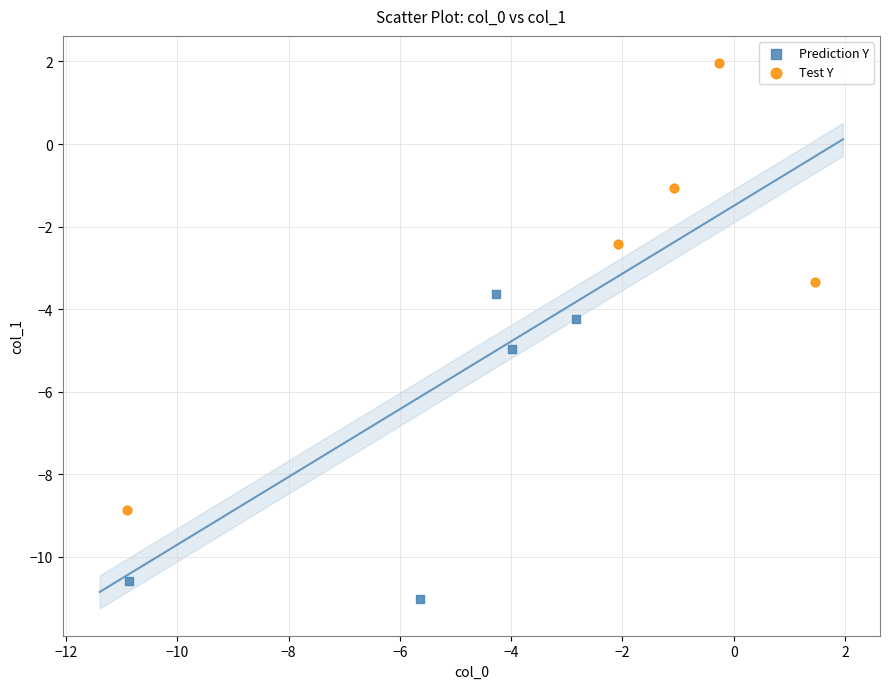

Which series has the widest spread of Y values?

Test Y